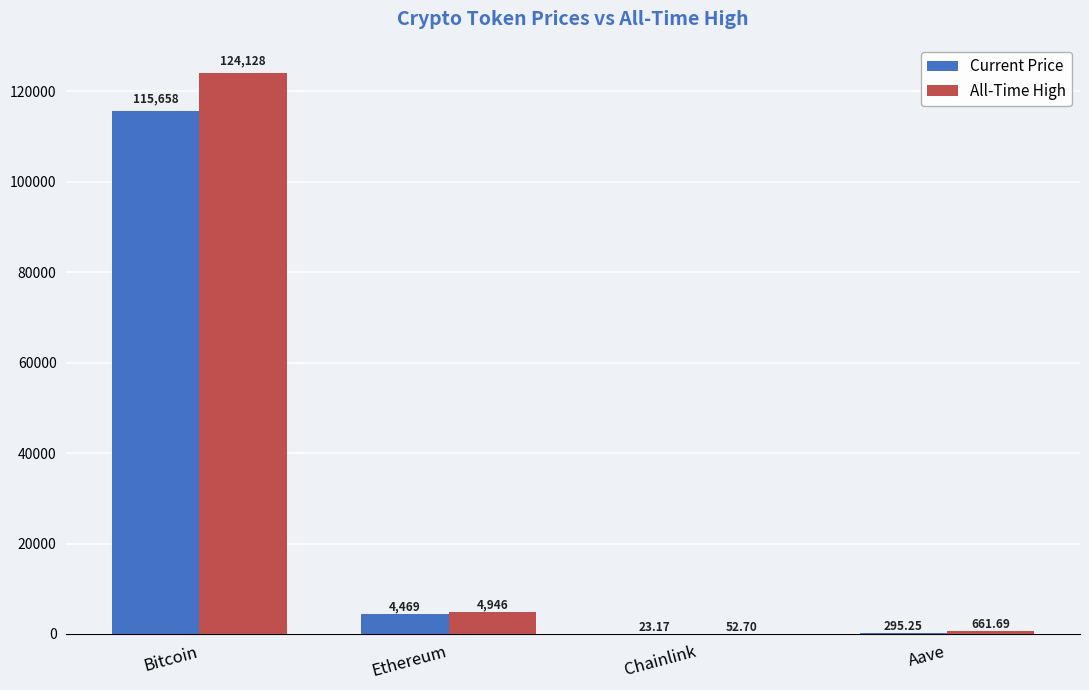

How many values in the Current Price series exceed 4469?

2